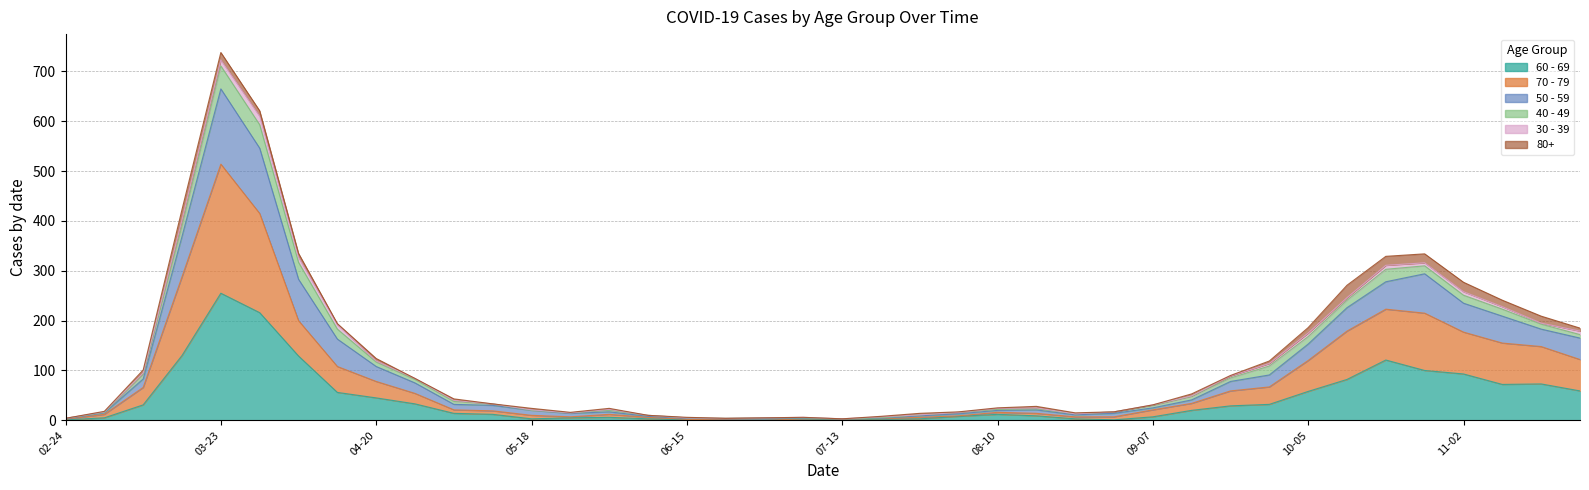

At which label does 50 - 59 first exceed 40?

2020-03-09